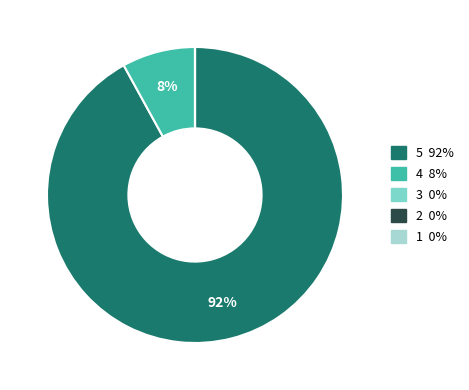

Is there a majority slice in this chart?

Yes